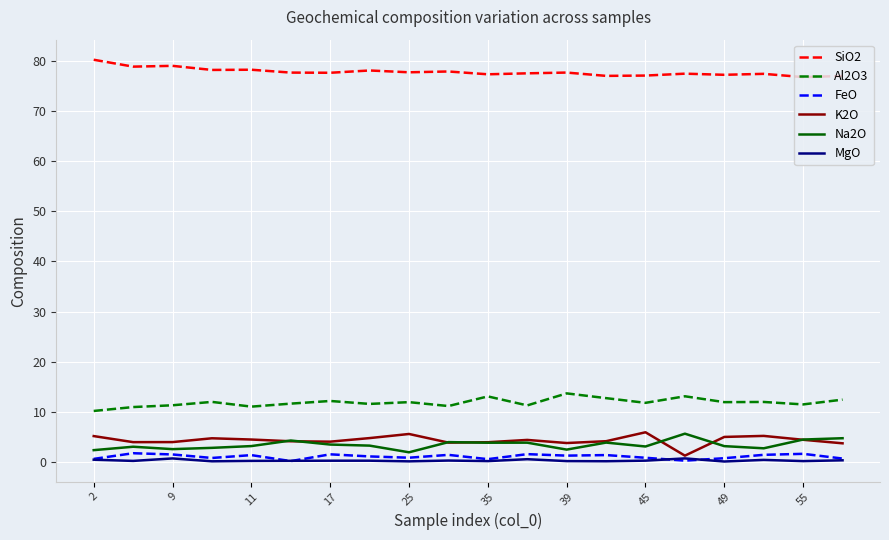

True or false: Al2O3 and K2O intersect in this chart.

False